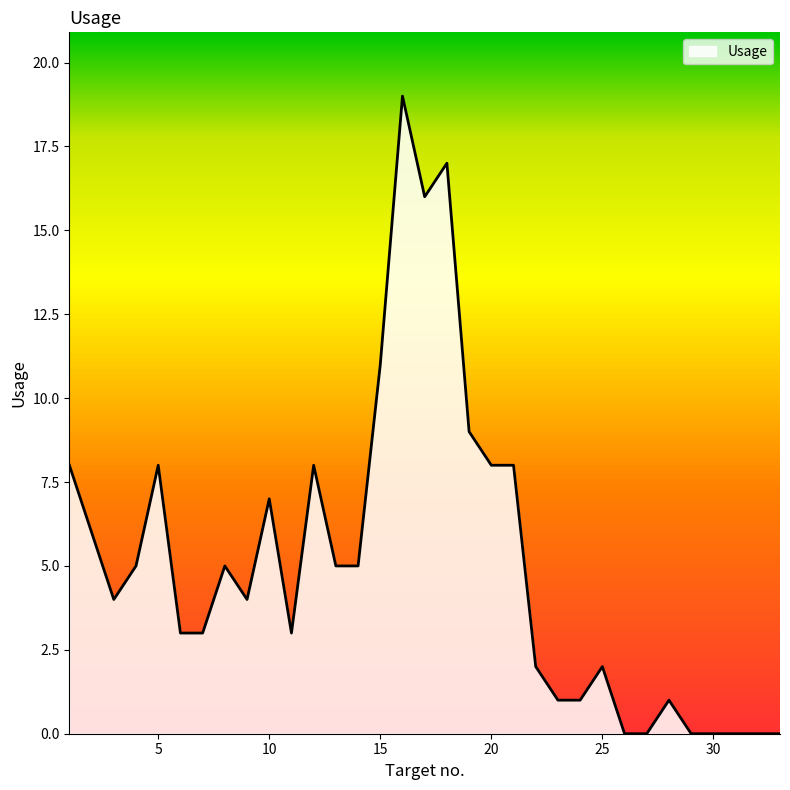

True or false: there are more than 0 points higher than both neighbors.

True